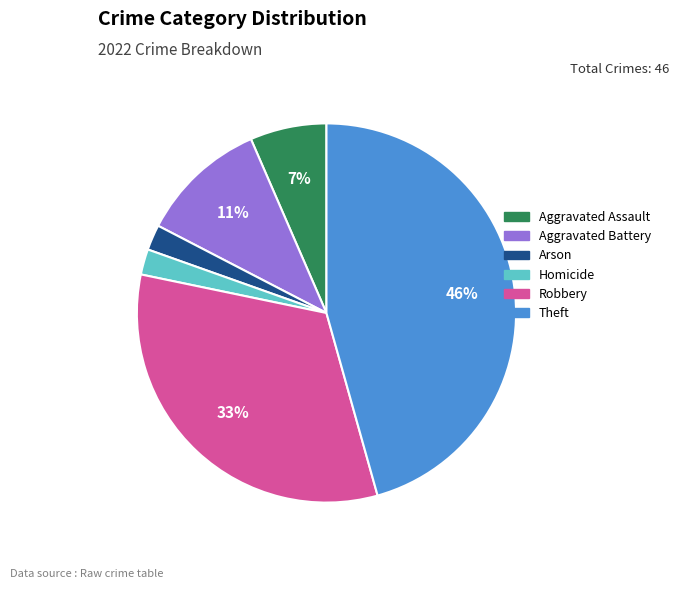

To the nearest percent, what is the average slice percentage?

17%